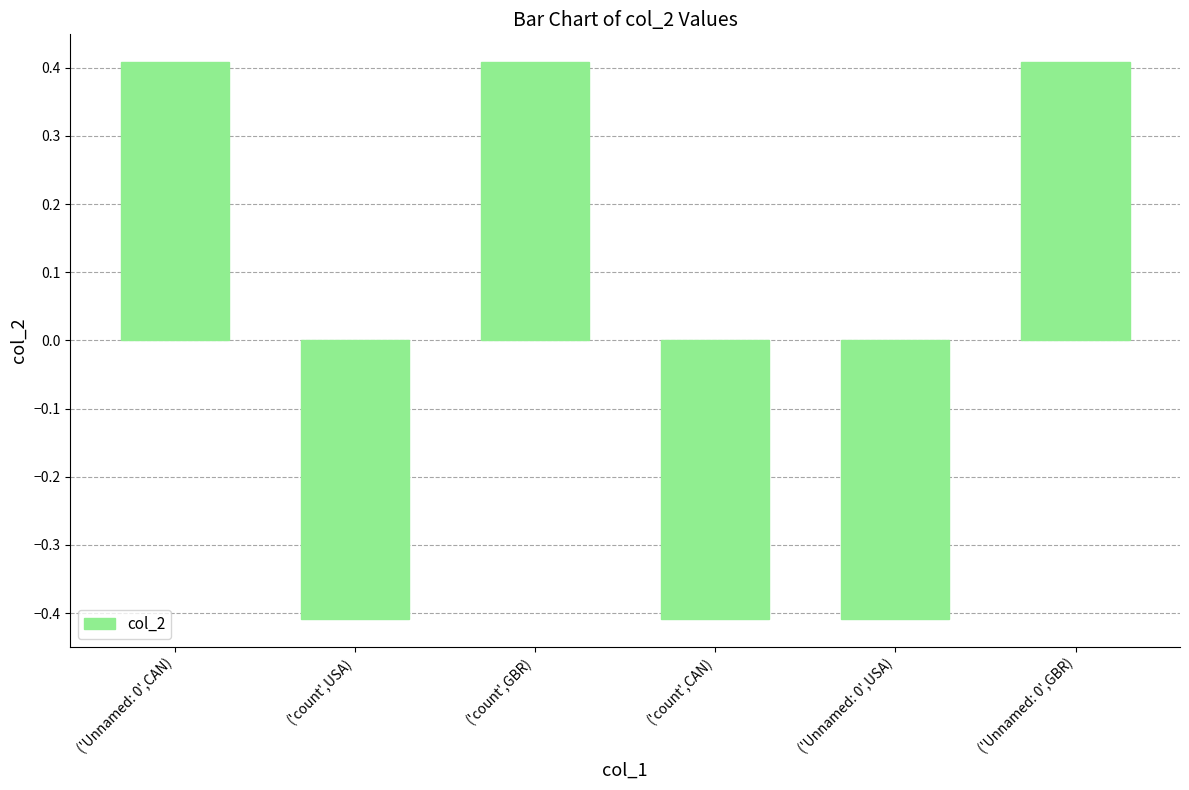

The chart shows a value of -0.1 at ('Unnamed: 0',USA). True or false?

False